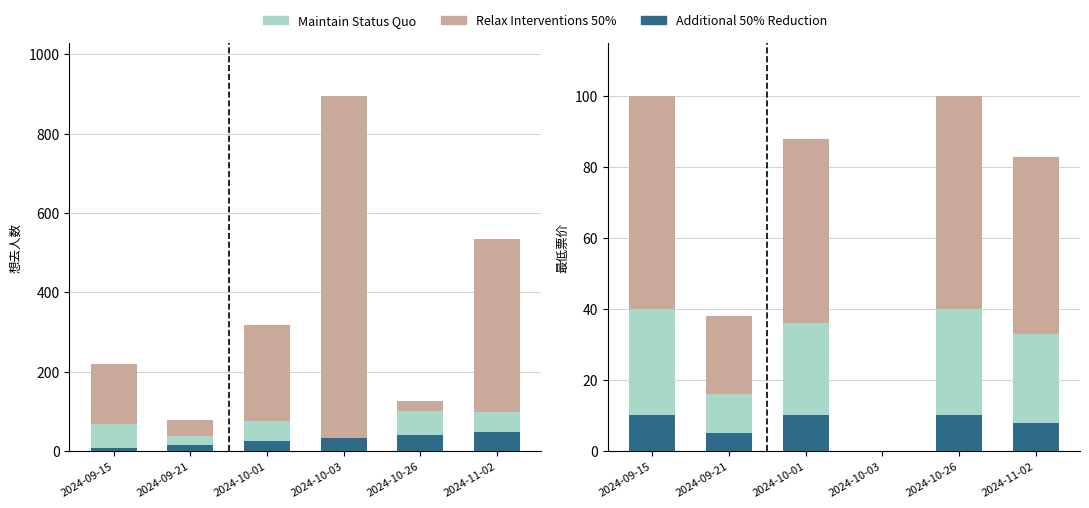

True or false: 想去人数 (Relax Interventions 50%) has a value of 96 at 2024-09-15.

False